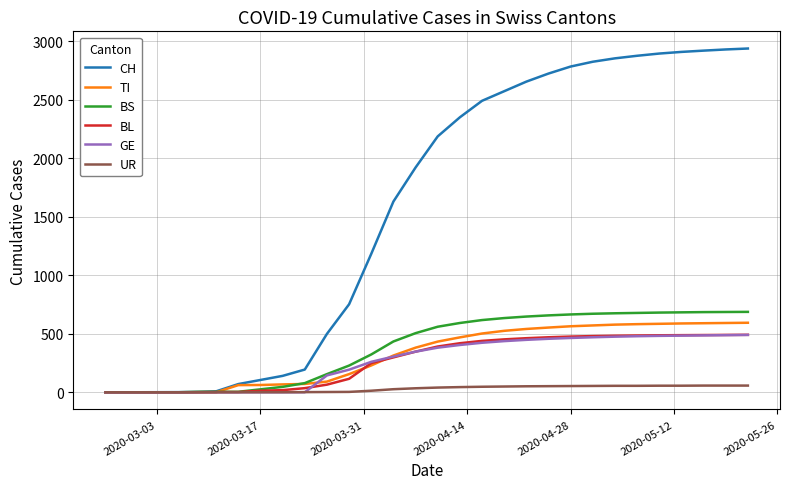

Which series has the widest spread of values?

CH